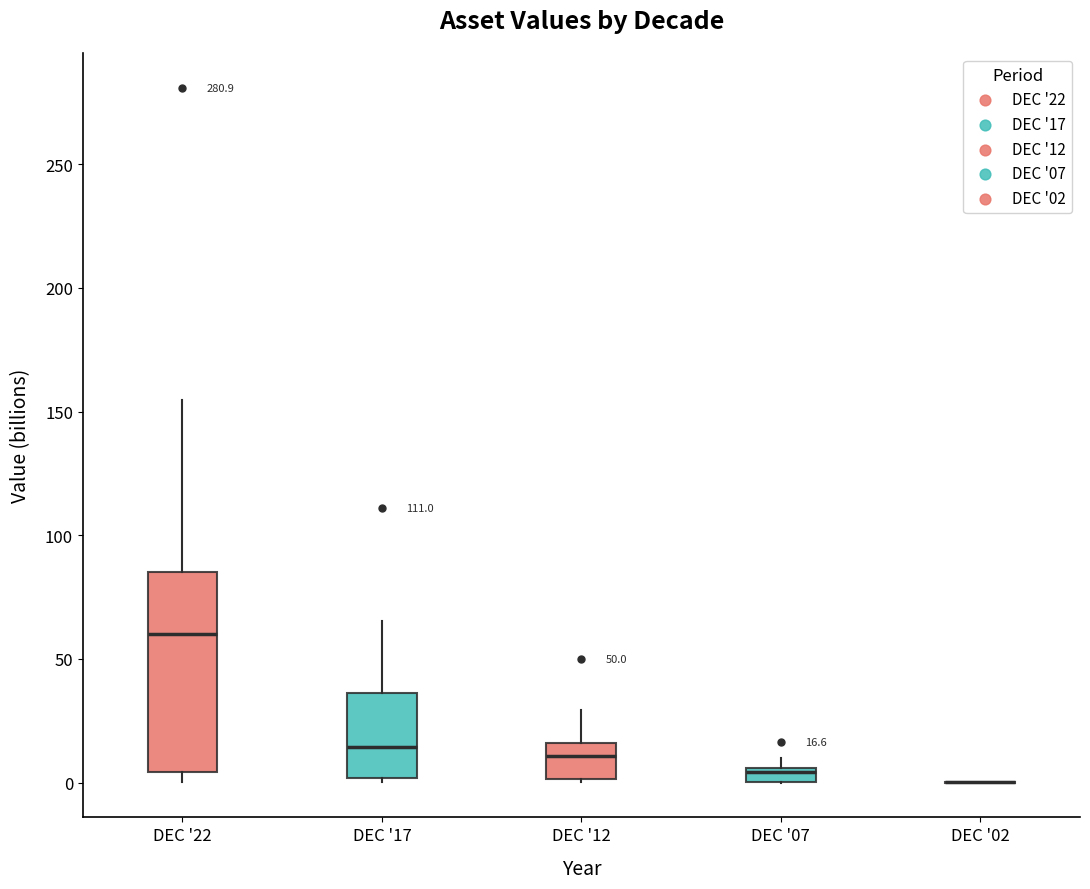

Which box is the tallest, from its lower edge to its upper edge?

DEC '22